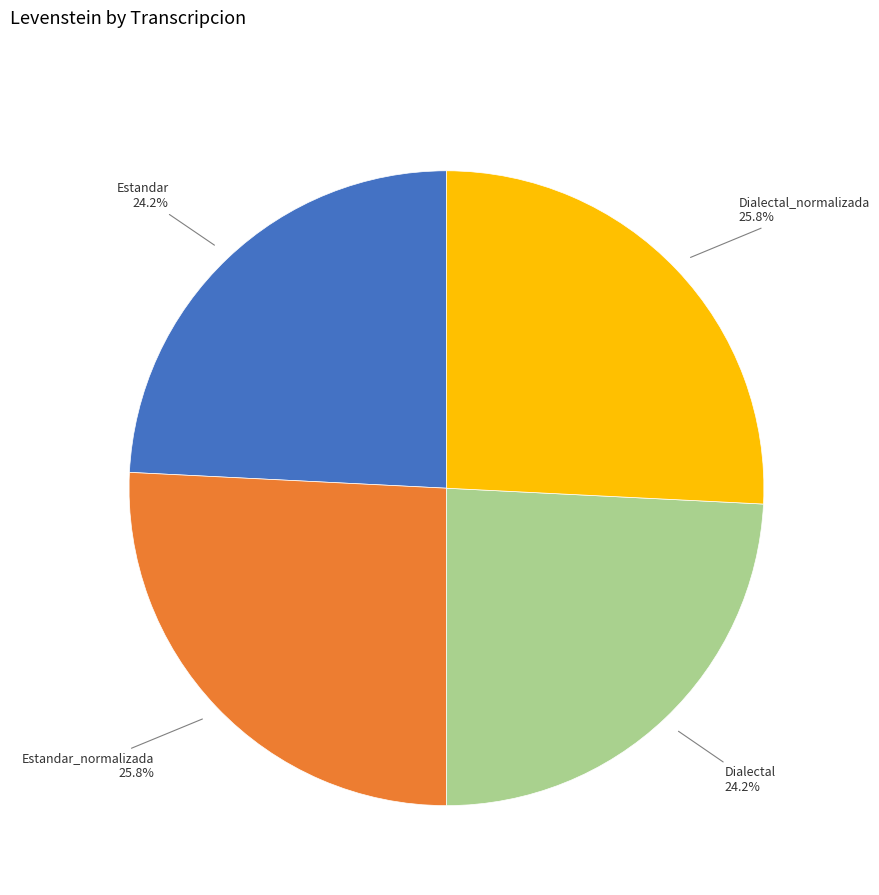

Count the number of slices in the pie.

4